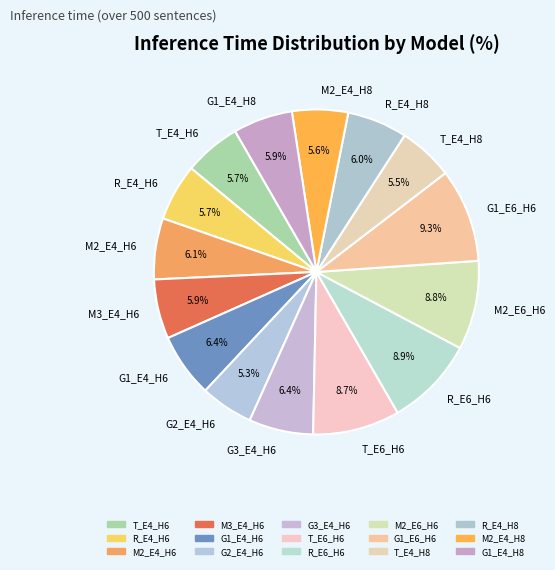

Which has a higher value, R_E6_H6 or G1_E4_H6?

R_E6_H6